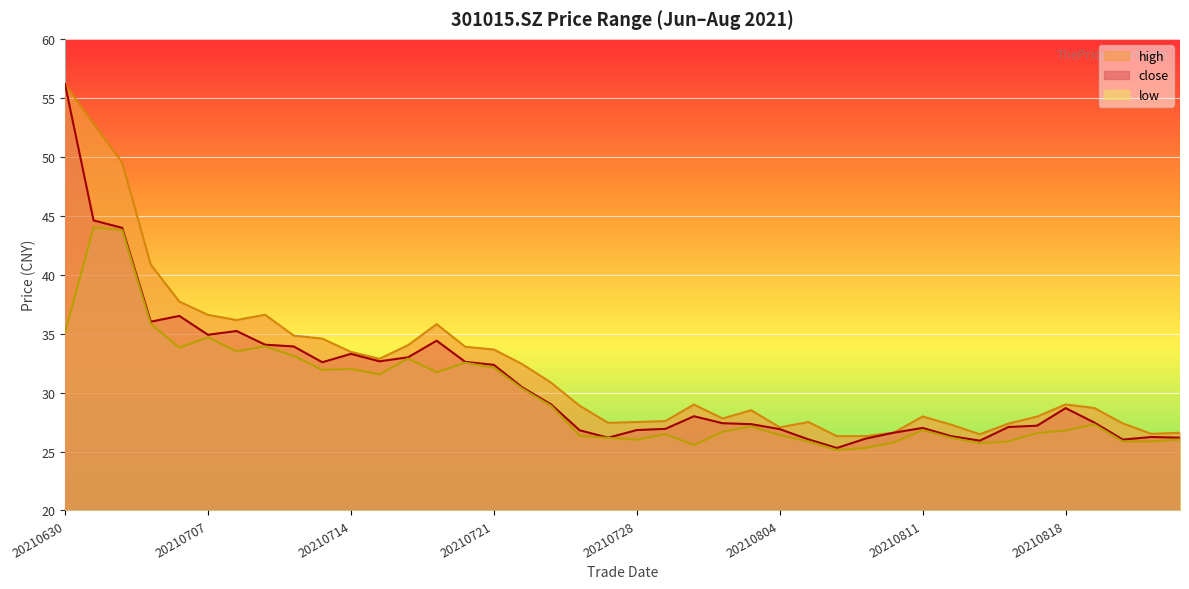

Where is close nearest to the value 40?

20210706